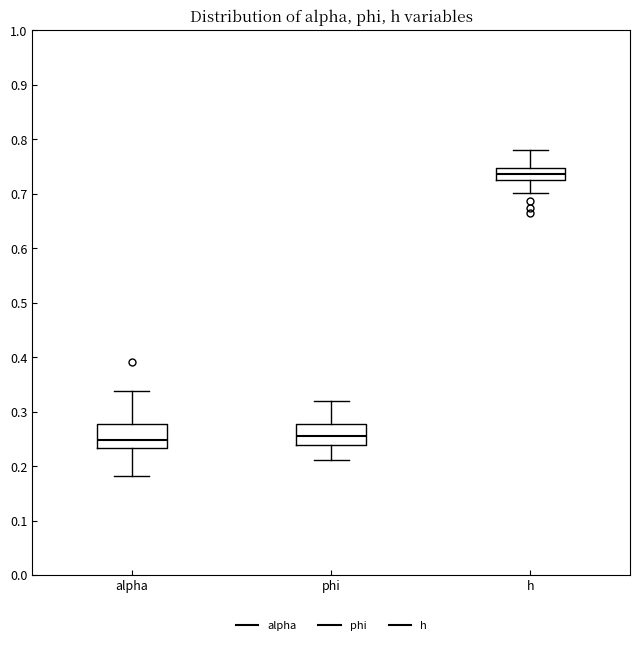

Where is the upper edge of the box for h on the y-axis? The values are not printed on the chart, so give them approximately, as read against the axis.

0.75